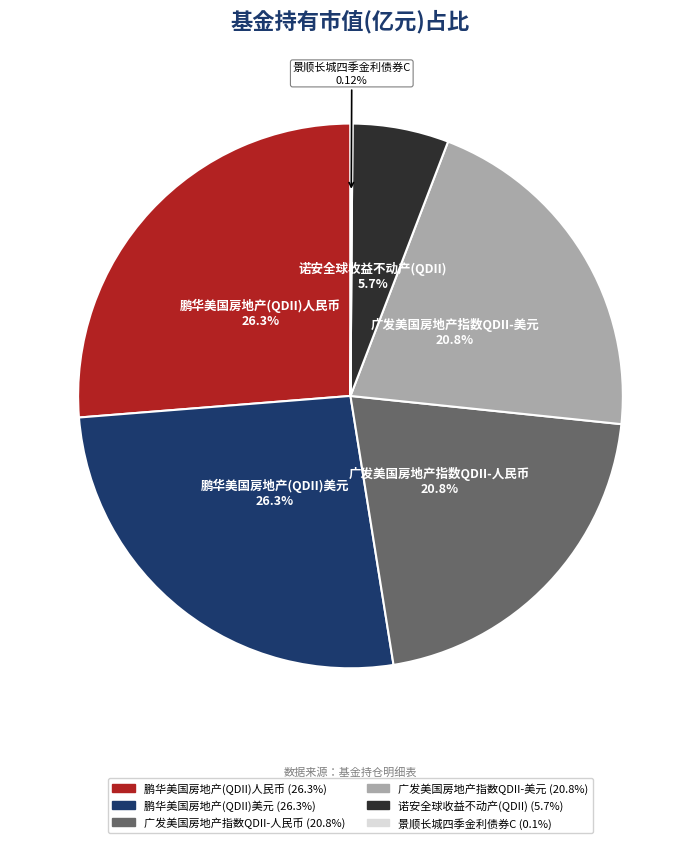

Which has a higher value, 鹏华美国房地产(QDII)人民币 or 广发美国房地产指数QDII-人民币?

鹏华美国房地产(QDII)人民币